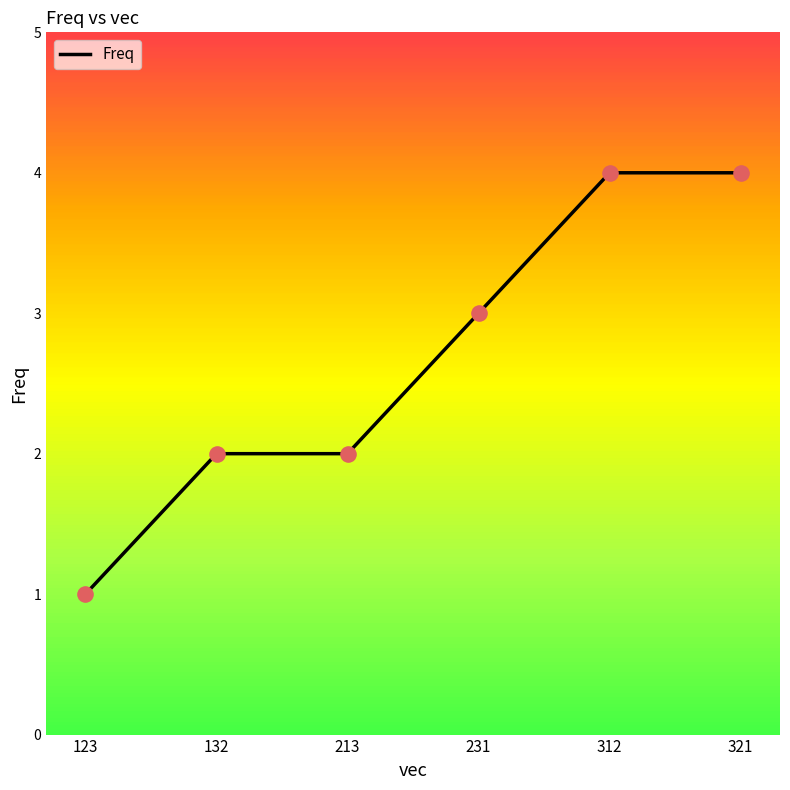

Between 312 and 213, which is larger?

312